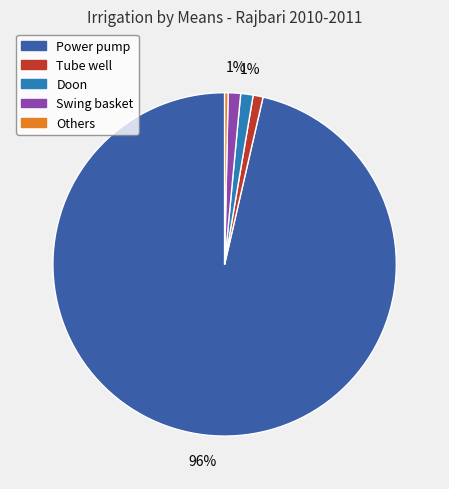

Is there any slice that represents more than half of the pie?

Yes